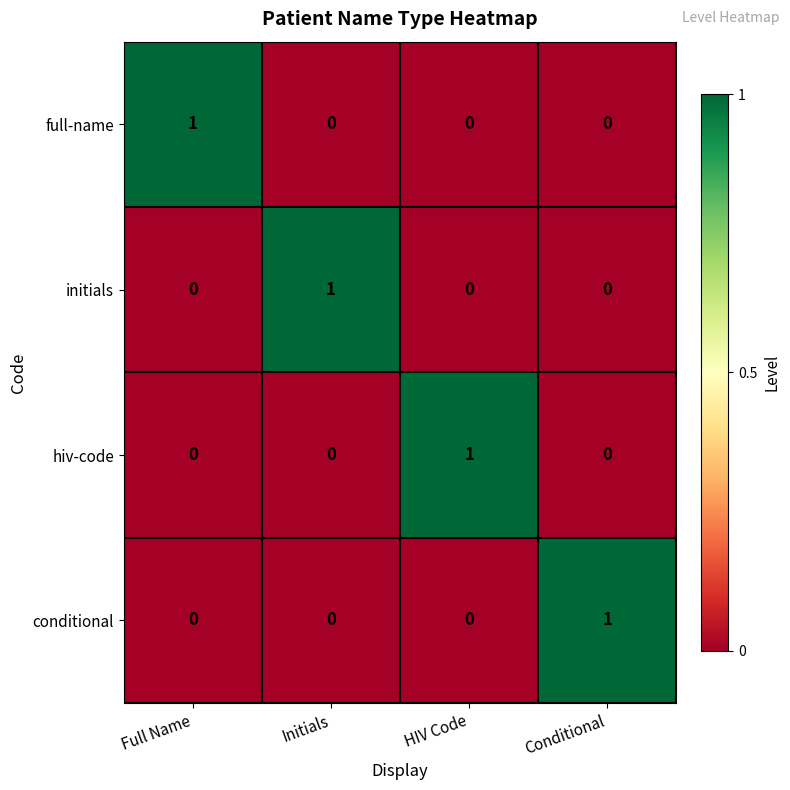

At how many categories does at least one series exceed 0?

4